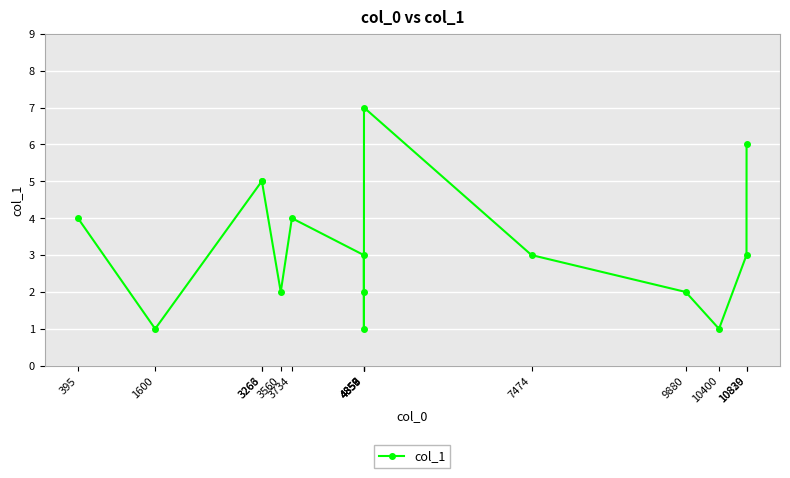

At which category does the data reach its first local valley?

1600